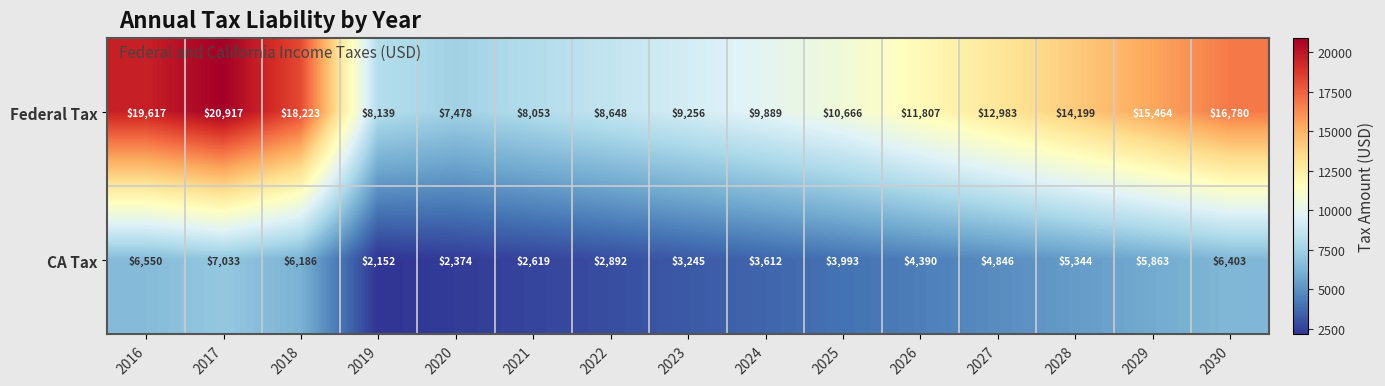

What is the total value across all series at 2016?

26167